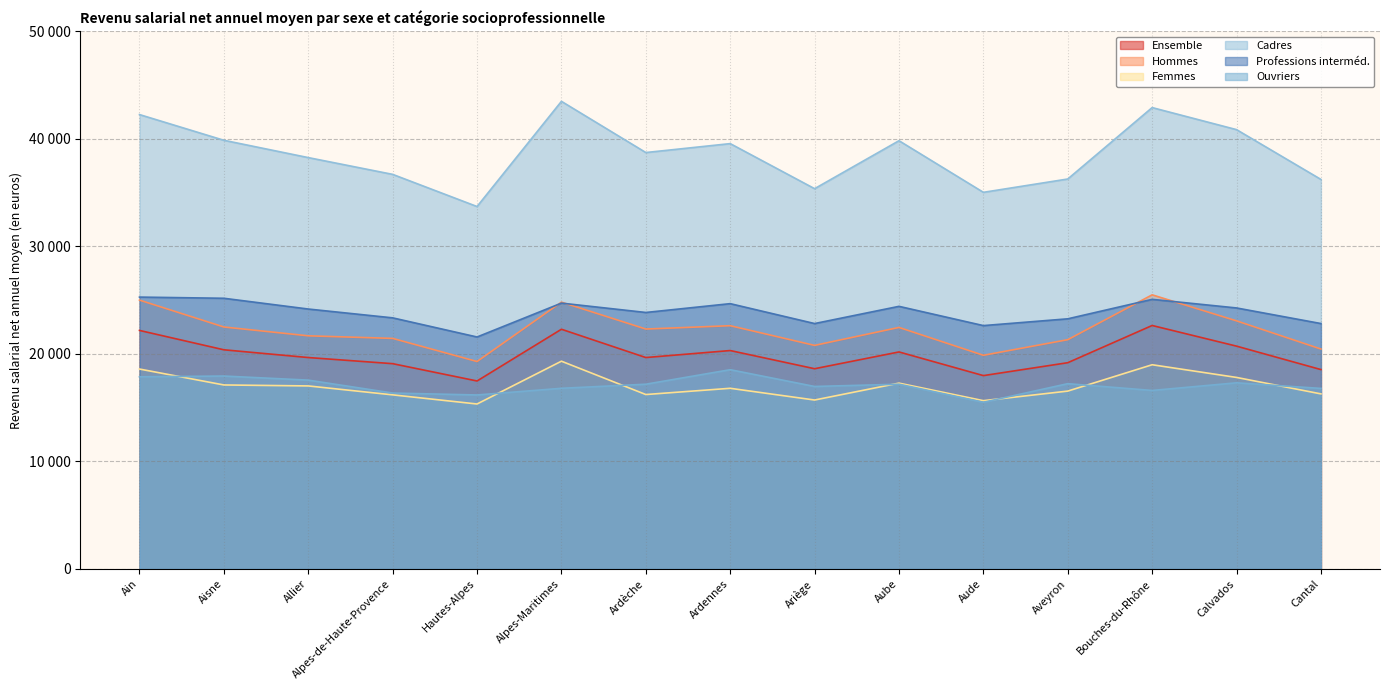

At how many categories does at least one series exceed 37586?

9